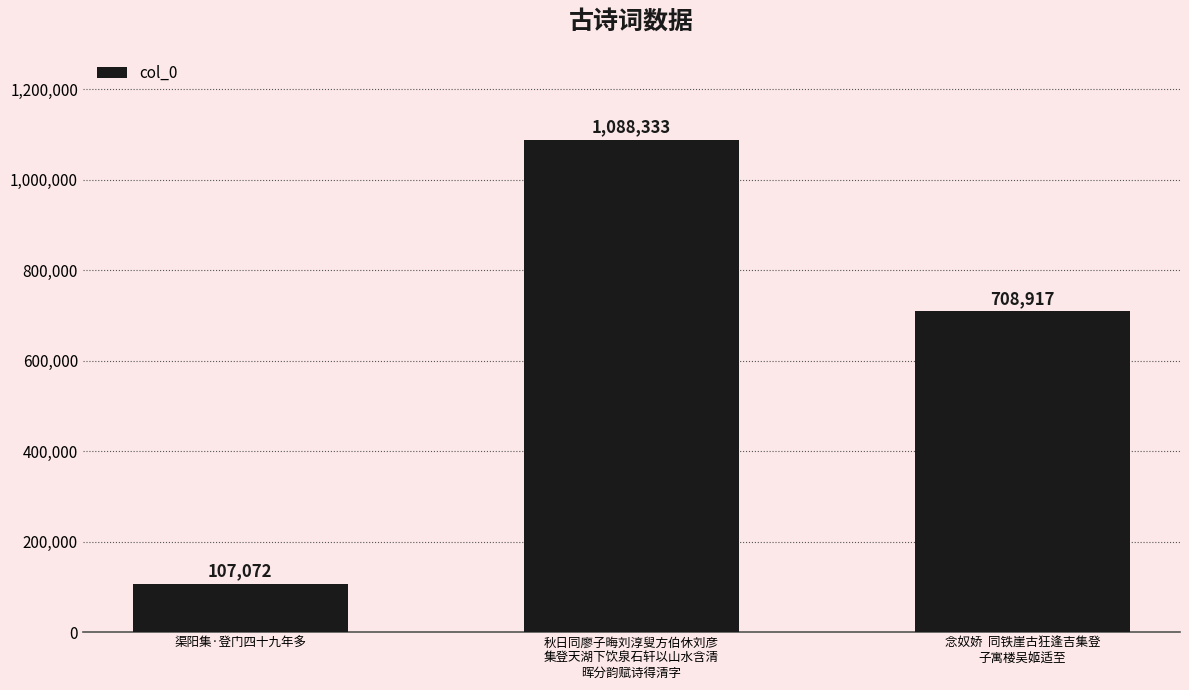

Which category has the lowest value across all series?

渠阳集·登门四十九年多